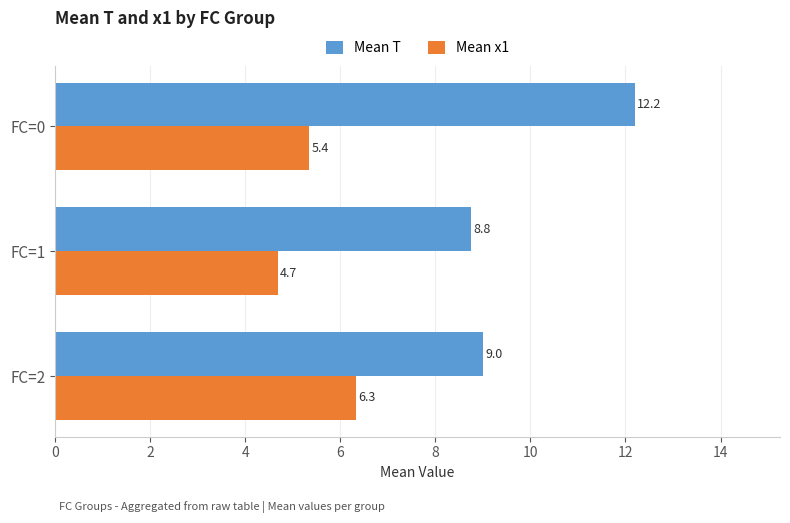

What is the greatest value displayed?

12.2